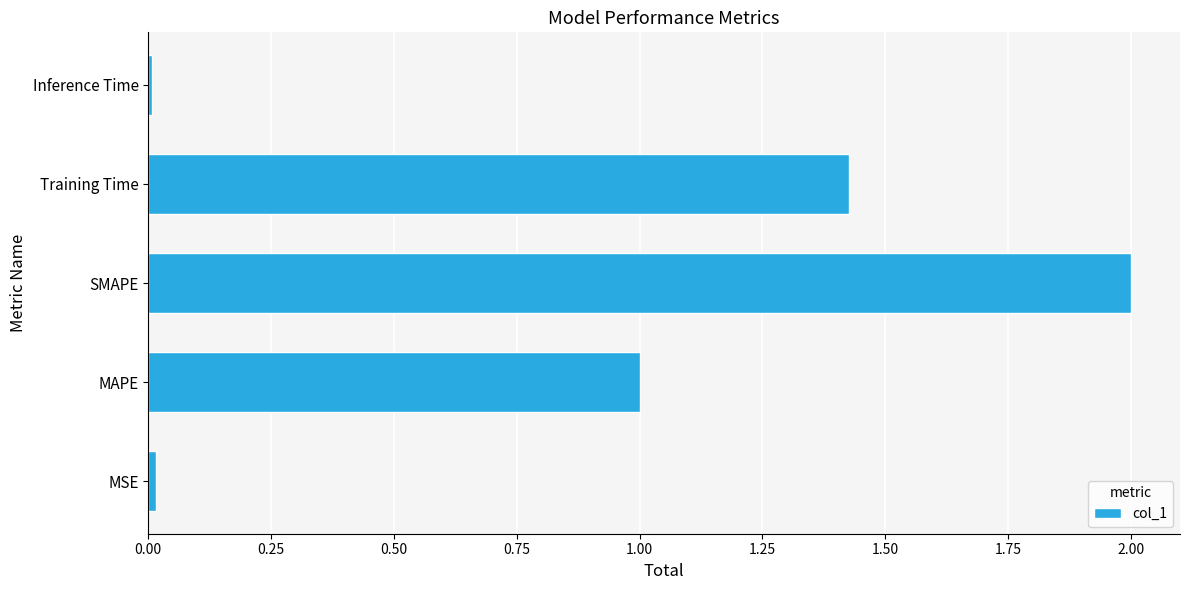

Which label corresponds to the largest value in the chart?

SMAPE